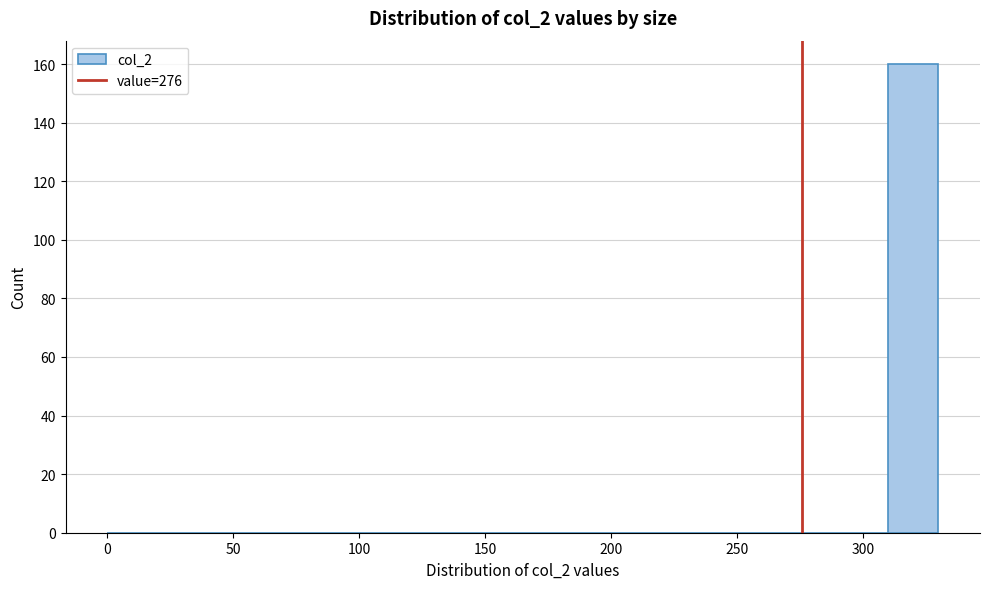

How tall is the bar that spans 310 to 330 on the x-axis? The values are not printed on the chart, so give them approximately, as read against the axis.

160